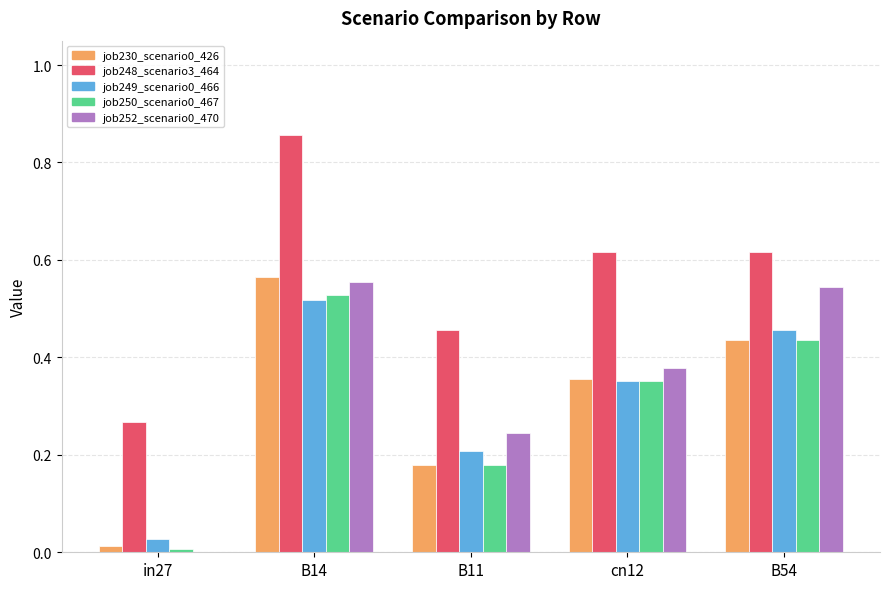

Which series has the largest total across all categories?

job248_scenario3_464